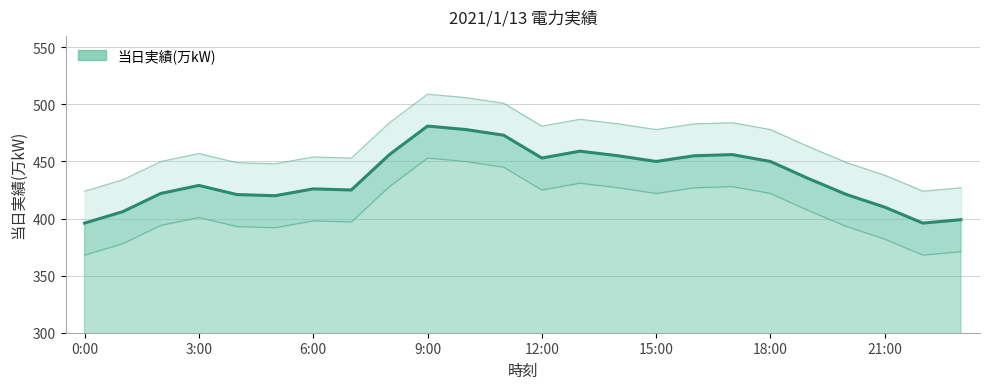

How many values are below 435?

12